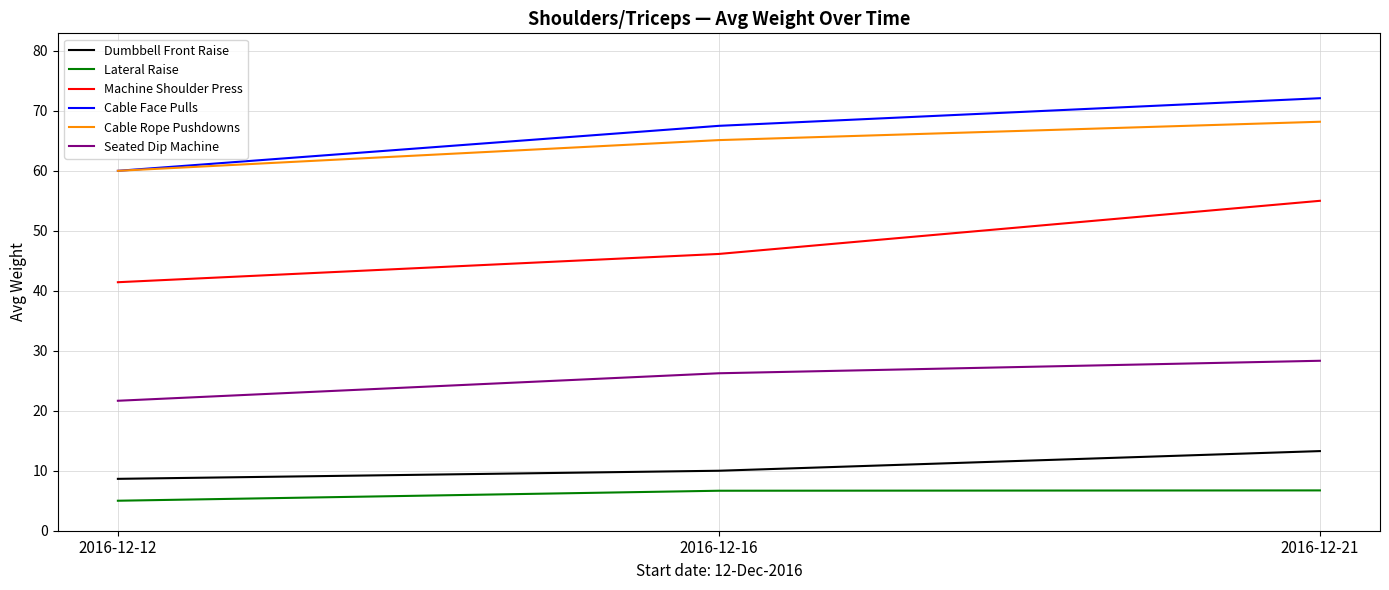

What is the difference between the highest and lowest values at 2016-12-12?

55.0